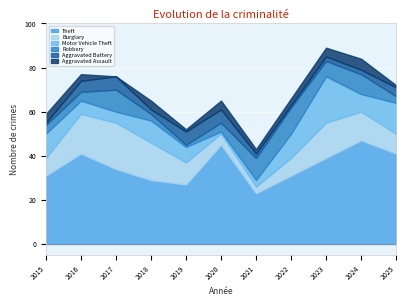

Does the chart display data point markers on the line(s)?

No